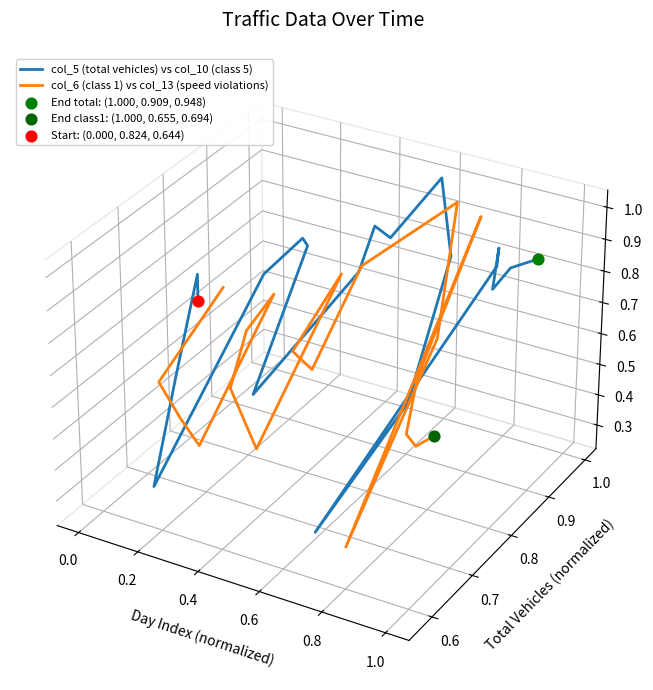

Which series has the largest total across all categories?

col_5 (total vehicles) vs col_10 (class 5)